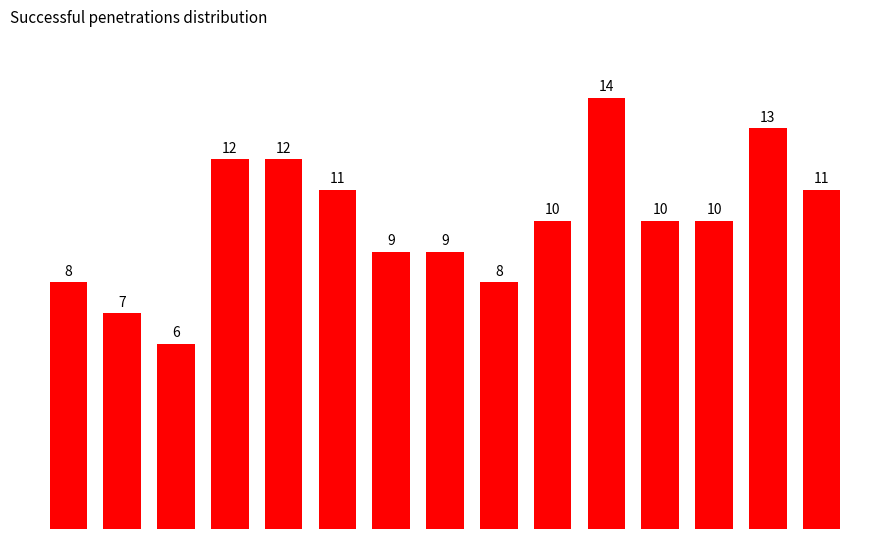

What is the greatest value displayed?

14